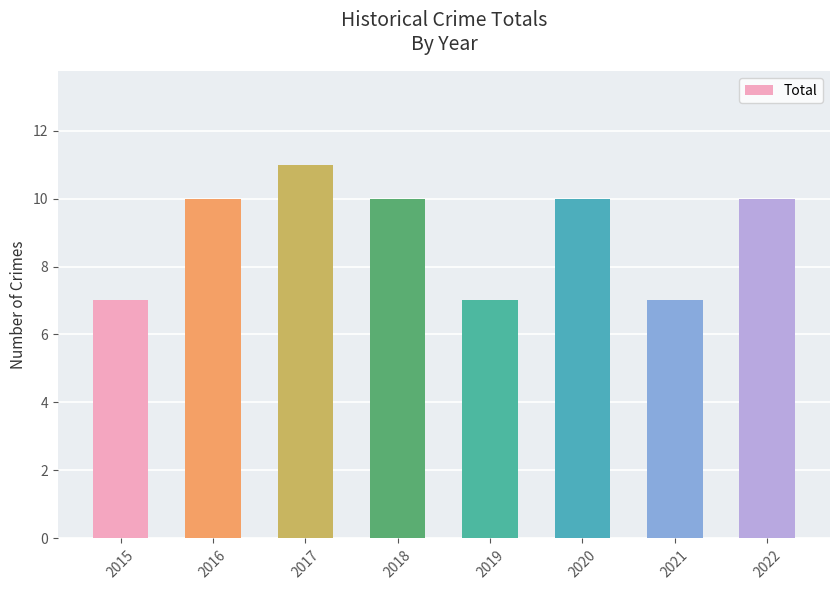

True or false: the data shows 7 at 2019.

True